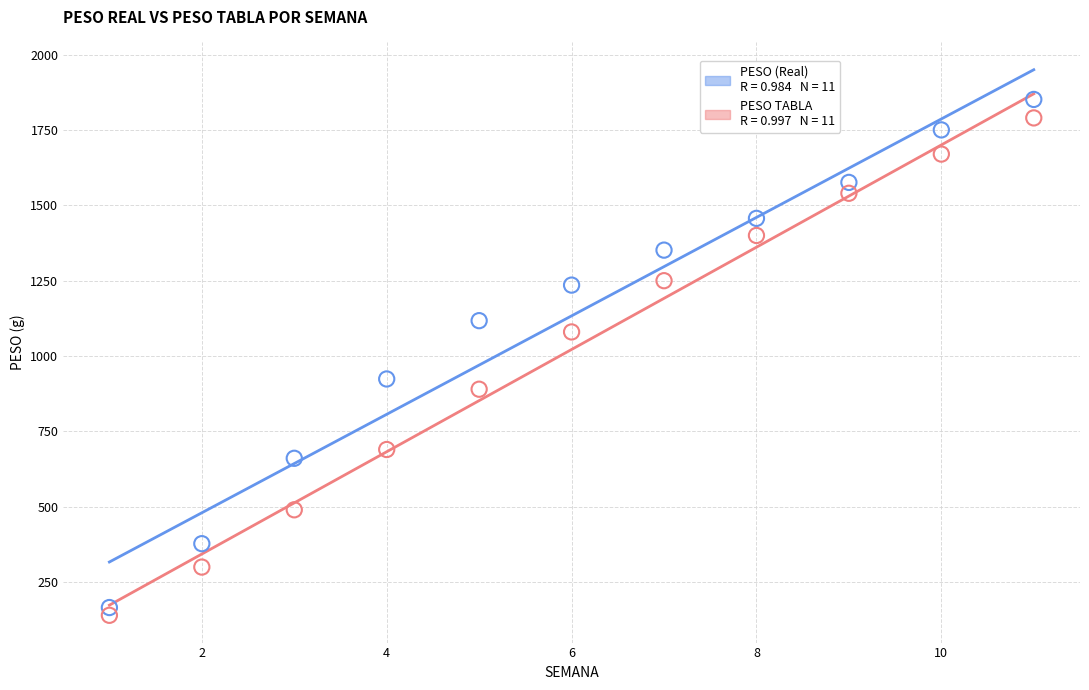

Across all data points, what is the range of X values (max minus min)?

10.0